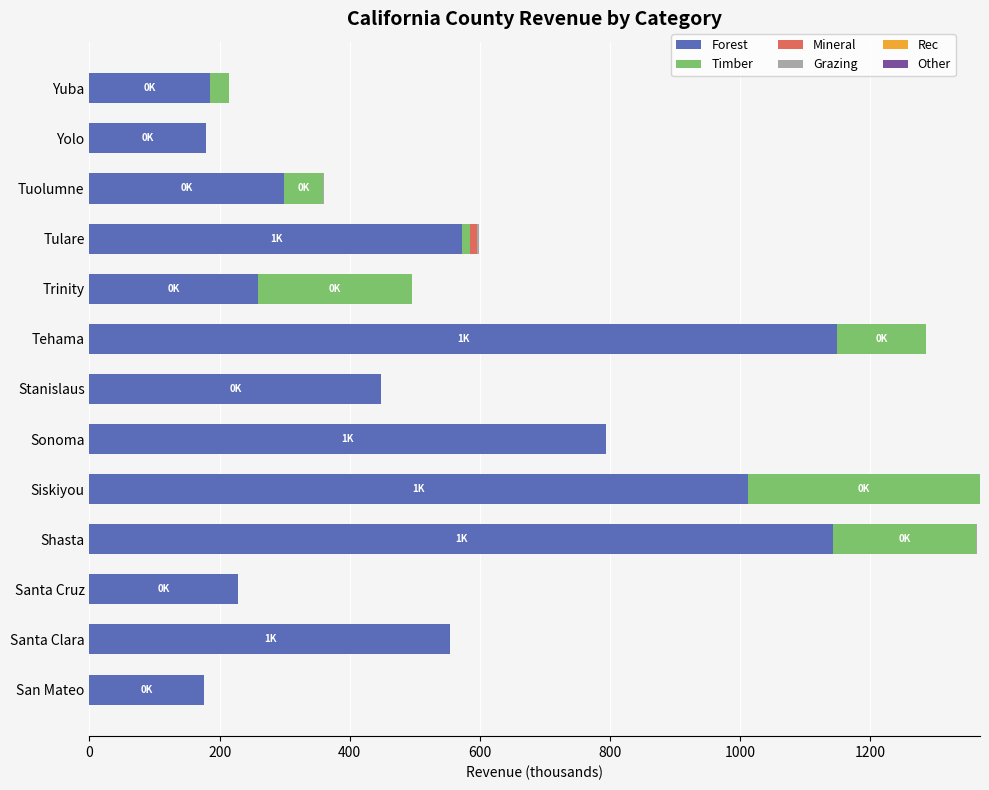

What is the total value across all series at Tehama?

1285.7